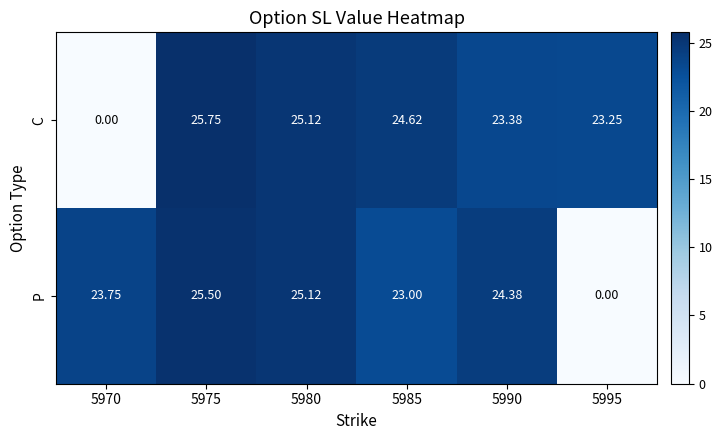

Which series has the widest spread of values?

C